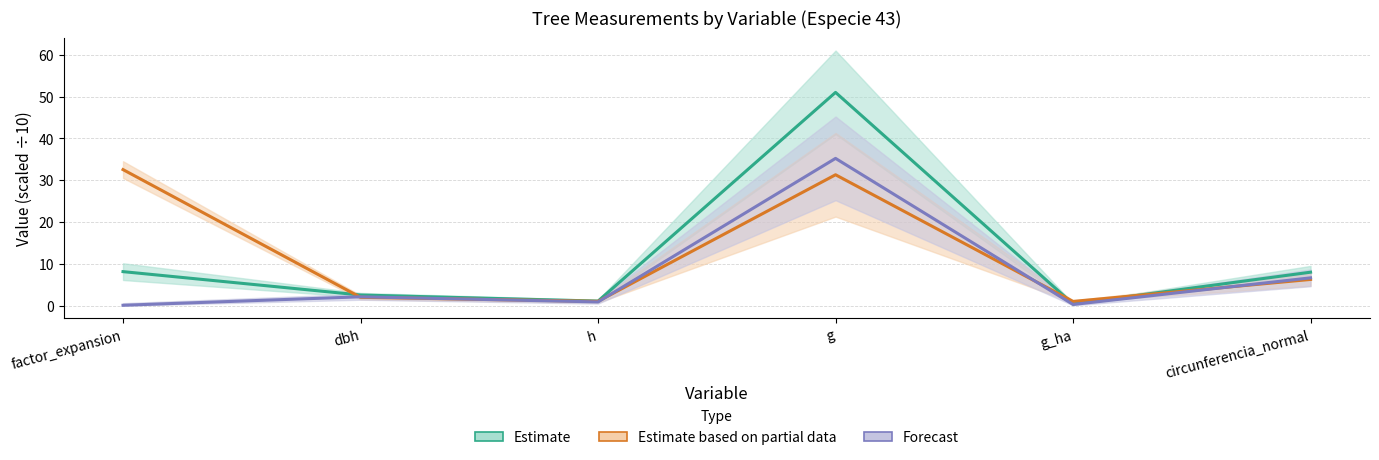

In Estimate, how many points are higher than both neighbors (excluding endpoints)?

1